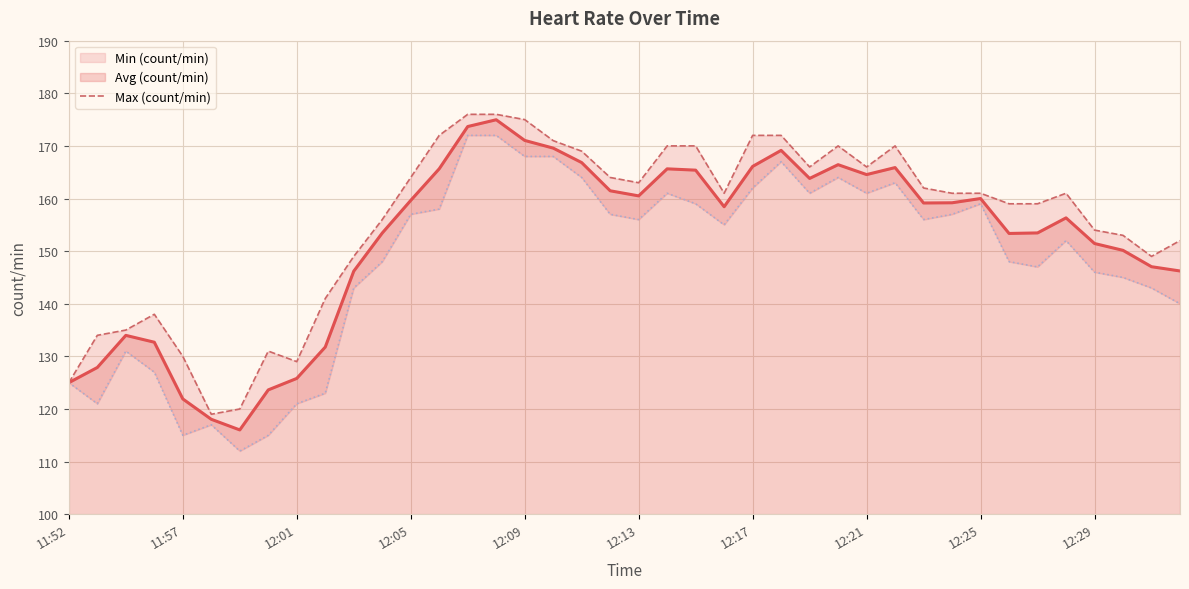

Between 23 and 16, which is larger?

16